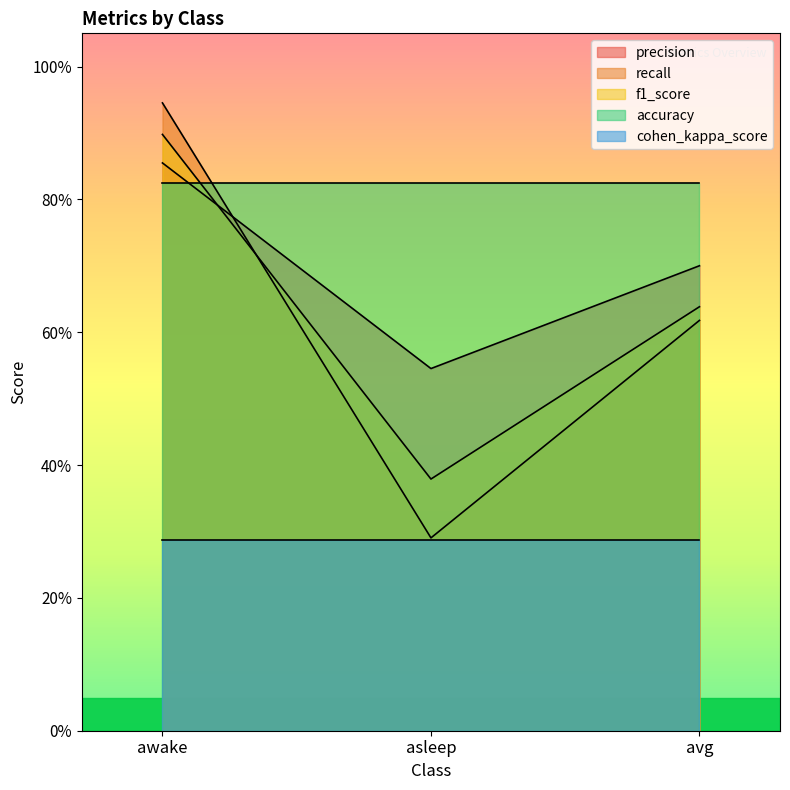

Is it true that recall equals 0.9 at awake?

True